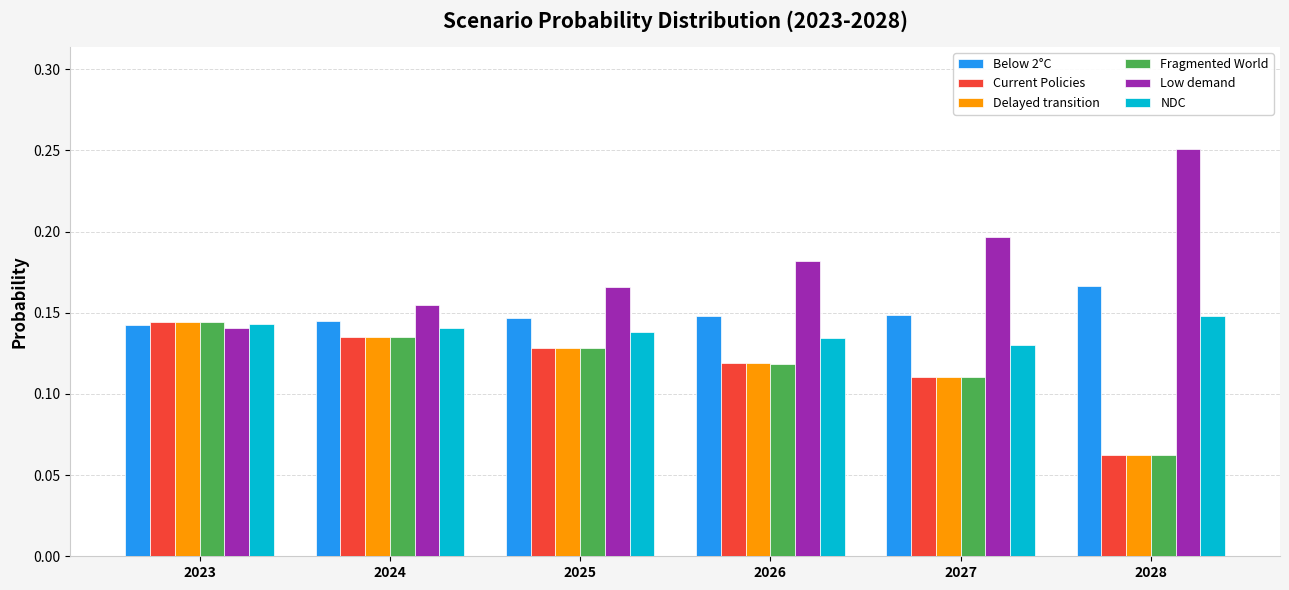

Count the Current Policies values in the range 0 to 1.

6